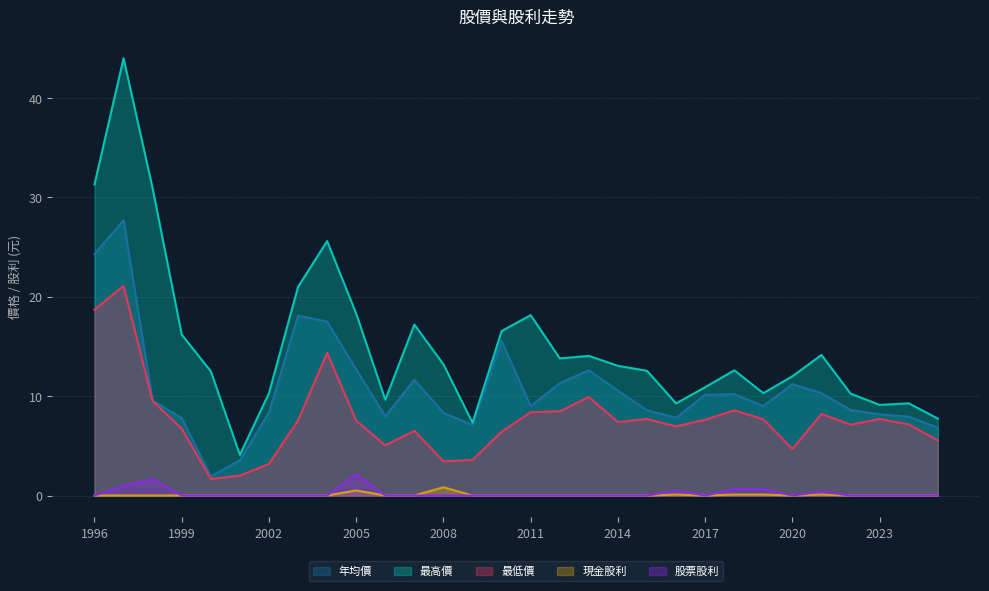

Reading left to right, extract all data points from this chart.

年均價: 1996=24.3	1997=27.7	1998=9.6	1999=7.8	2000=1.9	2001=3.5	2002=8.3	2003=18.1	2004=17.5	2005=12.7	2006=8.0	2007=11.7	2008=8.3	2009=7.1	2010=15.6	2011=9.0	2012=11.3	2013=12.6	2014=10.6	2015=8.6	2016=7.8	2017=10.2	2018=10.2	2019=9.0	2020=11.2	2021=10.3	2022=8.6	2023=8.2	2024=7.9	2025=6.8
最高價: 1996=31.3	1997=44.0	1998=30.9	1999=16.2	2000=12.5	2001=4.1	2002=10.3	2003=21.0	2004=25.6	2005=18.3	2006=9.6	2007=17.2	2008=13.2	2009=7.3	2010=16.6	2011=18.1	2012=13.8	2013=14.1	2014=13.1	2015=12.6	2016=9.3	2017=10.9	2018=12.6	2019=10.3	2020=12.0	2021=14.2	2022=10.2	2023=9.1	2024=9.3	2025=7.7
最低價: 1996=18.7	1997=21.1	1998=9.5	1999=6.8	2000=1.7	2001=2.0	2002=3.2	2003=7.5	2004=14.3	2005=7.5	2006=5.0	2007=6.5	2008=3.4	2009=3.6	2010=6.4	2011=8.4	2012=8.5	2013=9.9	2014=7.4	2015=7.7	2016=7.0	2017=7.6	2018=8.6	2019=7.7	2020=4.7	2021=8.2	2022=7.1	2023=7.7	2024=7.2	2025=5.5
現金股利: 1996=0.0	1997=0.0	1998=0.0	1999=0.0	2000=0.0	2001=0.0	2002=0.0	2003=0.0	2004=0.0	2005=0.5	2006=0.0	2007=0.0	2008=0.8	2009=0.0	2010=0.0	2011=0.0	2012=0.0	2013=0.0	2014=0.0	2015=0.0	2016=0.1	2017=0.0	2018=0.1	2019=0.1	2020=0.0	2021=0.1	2022=0.0	2023=0.0	2024=0.0	2025=0.0
股票股利: 1996=0.0	1997=1.0	1998=1.6	1999=0.0	2000=0.0	2001=0.0	2002=0.0	2003=0.0	2004=0.0	2005=2.2	2006=0.0	2007=0.0	2008=0.0	2009=0.0	2010=0.0	2011=0.0	2012=0.0	2013=0.0	2014=0.0	2015=0.0	2016=0.5	2017=0.0	2018=0.7	2019=0.7	2020=0.0	2021=0.4	2022=0.0	2023=0.0	2024=0.0	2025=0.0